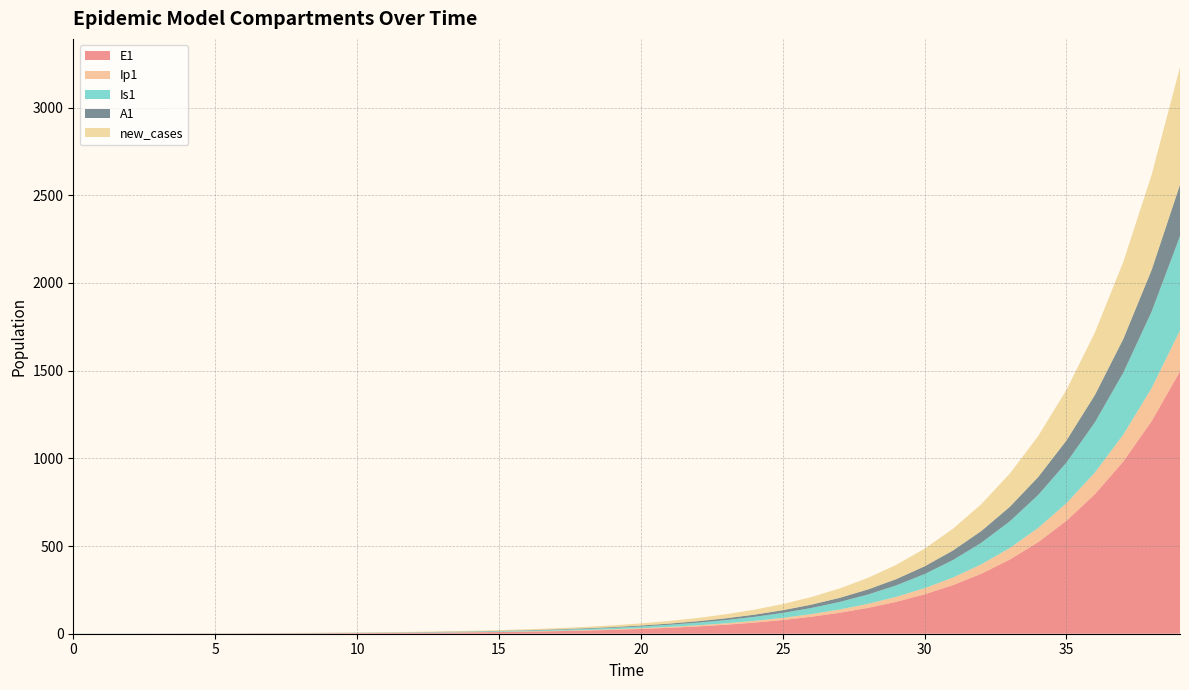

Reading left to right, extract all data points from this chart.

E1: 0=0.0	1=0.3	2=0.5	3=0.7	4=0.9	5=1.1	6=1.4	7=1.8	8=2.2	9=2.7	10=3.3	11=4.1	12=5.1	13=6.2	14=7.7	15=9.5	16=11.8	17=14.5	18=17.9	19=22.1	20=27.3	21=33.7	22=41.6	23=51.4	24=63.4	25=78.3	26=96.7	27=119.4	28=147.4	29=182.0	30=224.6	31=277.3	32=342.4	33=422.7	34=521.8	35=644.2	36=795.3	37=981.8	38=1212.0	39=1496.2
Ip1: 0=0.0	1=0.0	2=0.1	3=0.1	4=0.1	5=0.2	6=0.2	7=0.3	8=0.3	9=0.4	10=0.5	11=0.6	12=0.8	13=1.0	14=1.2	15=1.5	16=1.8	17=2.3	18=2.8	19=3.4	20=4.3	21=5.2	22=6.5	23=8.0	24=9.9	25=12.2	26=15.1	27=18.6	28=22.9	29=28.3	30=35.0	31=43.2	32=53.3	33=65.8	34=81.3	35=100.3	36=123.8	37=152.9	38=188.7	39=233.0
Is1: 0=1.0	1=0.8	2=0.7	3=0.6	4=0.6	5=0.6	6=0.7	7=0.8	8=0.9	9=1.0	10=1.3	11=1.5	12=1.9	13=2.3	14=2.8	15=3.4	16=4.2	17=5.2	18=6.5	19=8.0	20=9.8	21=12.1	22=15.0	23=18.5	24=22.8	25=28.2	26=34.8	27=42.9	28=53.0	29=65.4	30=80.8	31=99.7	32=123.1	33=152.0	34=187.7	35=231.7	36=286.1	37=353.1	38=436.0	39=538.2
A1: 0=0.0	1=0.0	2=0.0	3=0.1	4=0.1	5=0.2	6=0.2	7=0.3	8=0.4	9=0.5	10=0.6	11=0.8	12=1.0	13=1.2	14=1.5	15=1.9	16=2.3	17=2.8	18=3.5	19=4.3	20=5.3	21=6.6	22=8.1	23=10.1	24=12.4	25=15.3	26=18.9	27=23.4	28=28.8	29=35.6	30=43.9	31=54.3	32=67.0	33=82.7	34=102.1	35=126.0	36=155.6	37=192.1	38=237.1	39=292.8
new_cases: 0=0.0	1=0.1	2=0.2	3=0.3	4=0.4	5=0.5	6=0.6	7=0.8	8=1.0	9=1.2	10=1.5	11=1.8	12=2.3	13=2.8	14=3.5	15=4.3	16=5.3	17=6.5	18=8.0	19=9.9	20=12.2	21=15.1	22=18.6	23=23.0	24=28.4	25=35.1	26=43.3	27=53.5	28=66.0	29=81.5	30=100.6	31=124.2	32=153.3	33=189.3	34=233.7	35=288.5	36=356.1	37=439.7	38=542.8	39=670.0